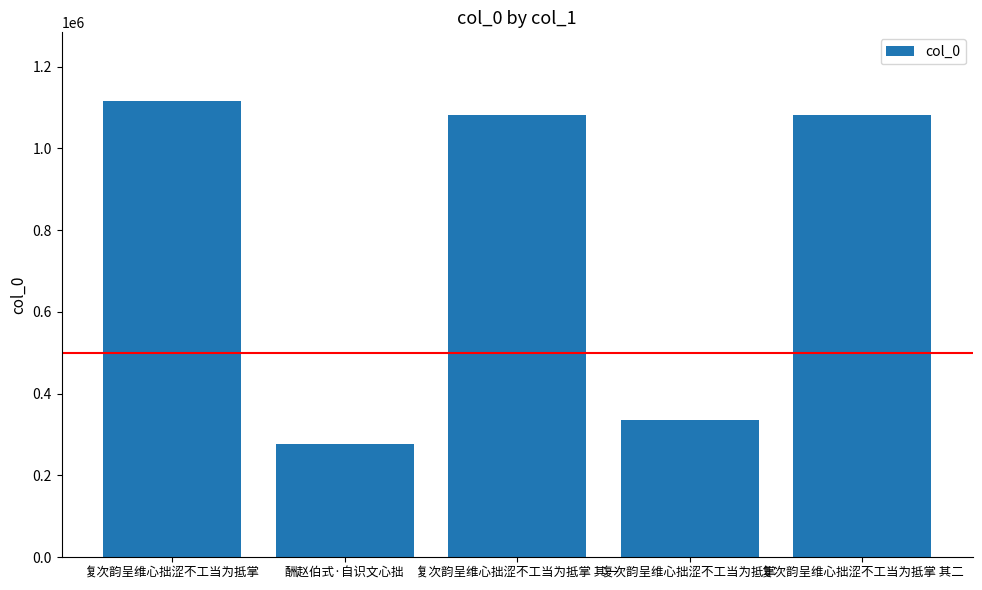

True or false: the data shows 1081945 at 复次韵呈维心拙涩不工当为抵掌 其二.

True